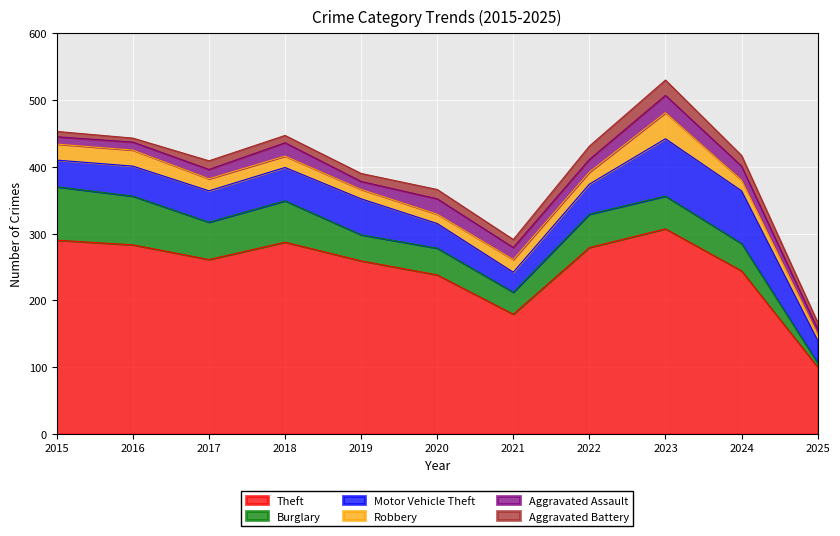

Reading right to left, transcribe all the data shown in this chart.

Theft: 2025=100	2024=244	2023=307	2022=279	2021=179	2020=238	2019=259	2018=287	2017=261	2016=283	2015=290
Burglary: 2025=6	2024=41	2023=49	2022=50	2021=33	2020=40	2019=39	2018=62	2017=56	2016=73	2015=80
Motor Vehicle Theft: 2025=34	2024=79	2023=86	2022=45	2021=30	2020=37	2019=54	2018=50	2017=47	2016=45	2015=40
Robbery: 2025=9	2024=16	2023=39	2022=18	2021=19	2020=14	2019=14	2018=17	2017=18	2016=24	2015=24
Aggravated Assault: 2025=8	2024=21	2023=26	2022=19	2021=18	2020=23	2019=12	2018=20	2017=14	2016=12	2015=11
Aggravated Battery: 2025=10	2024=16	2023=23	2022=20	2021=12	2020=14	2019=12	2018=11	2017=13	2016=6	2015=8